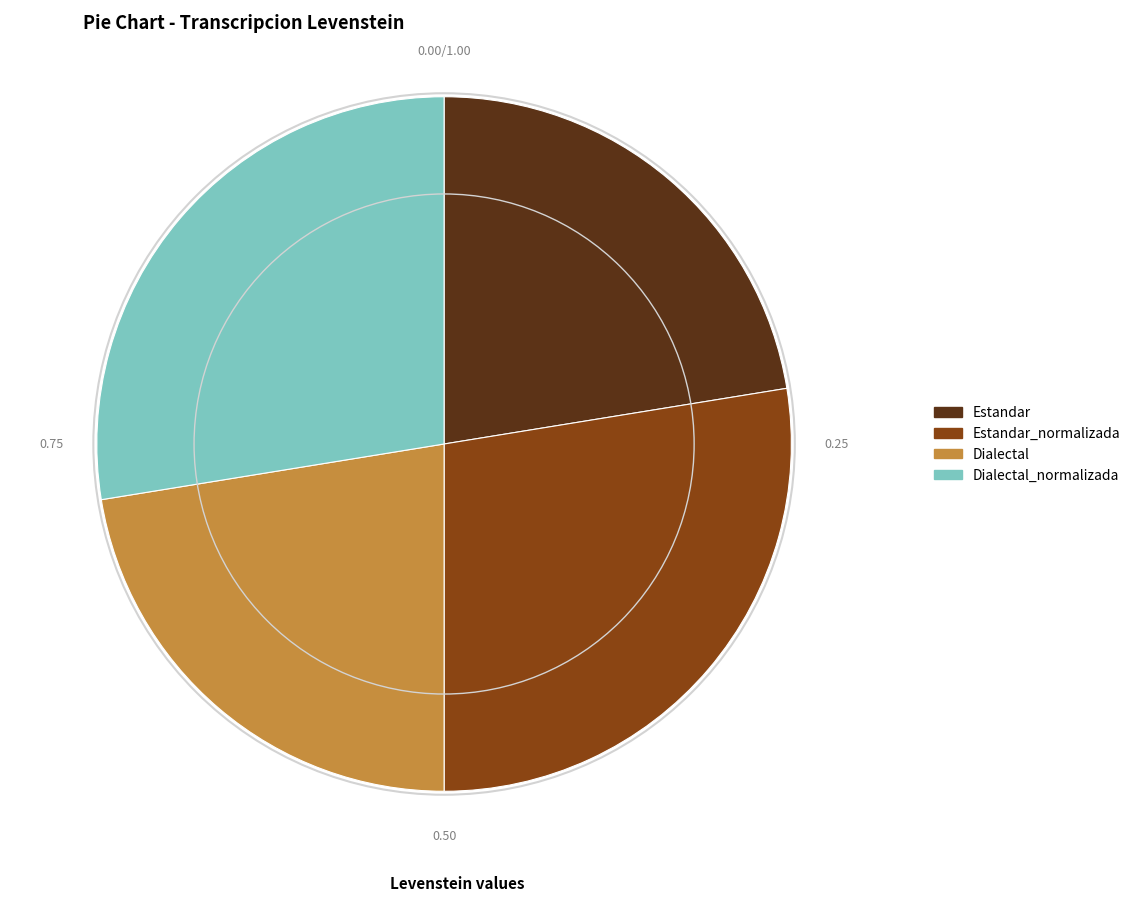

Is there a majority slice in this chart?

No